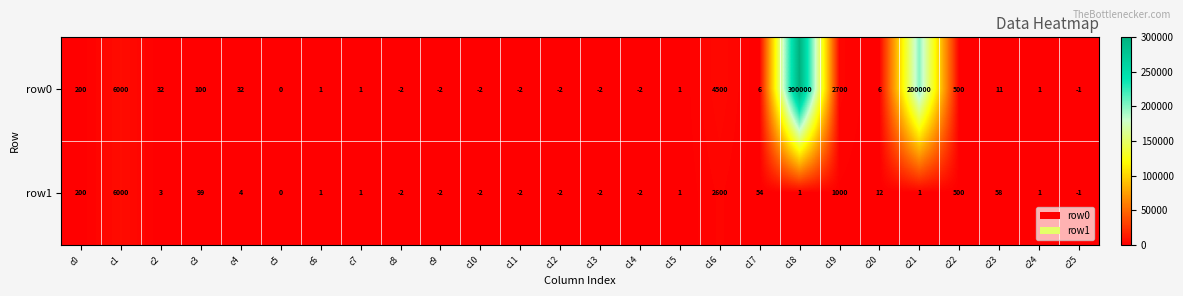

At which category does the chart reach its peak across all series?

c18